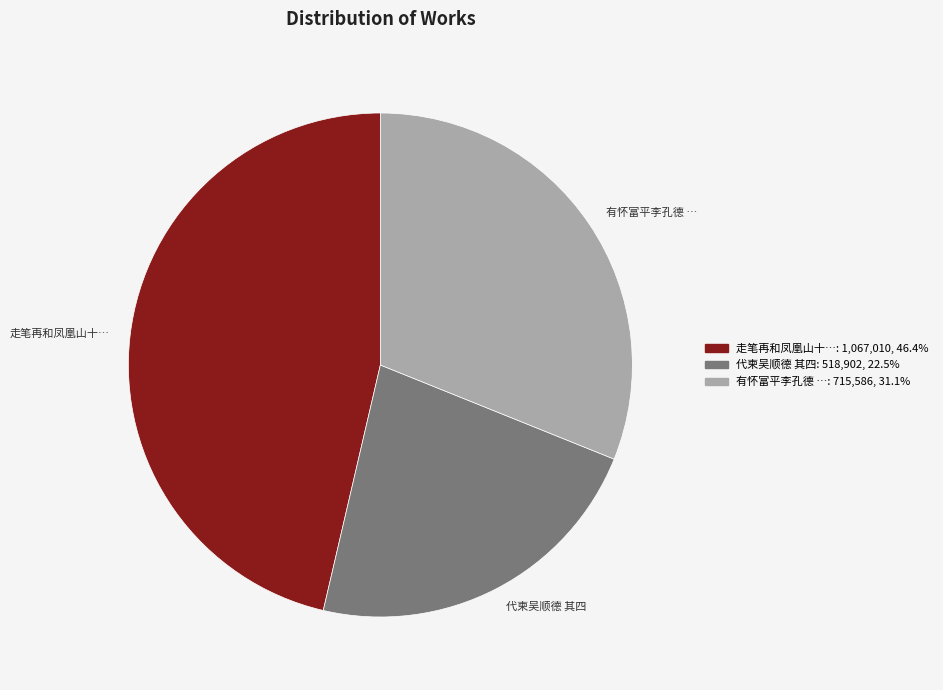

Is there a majority slice in this chart?

No